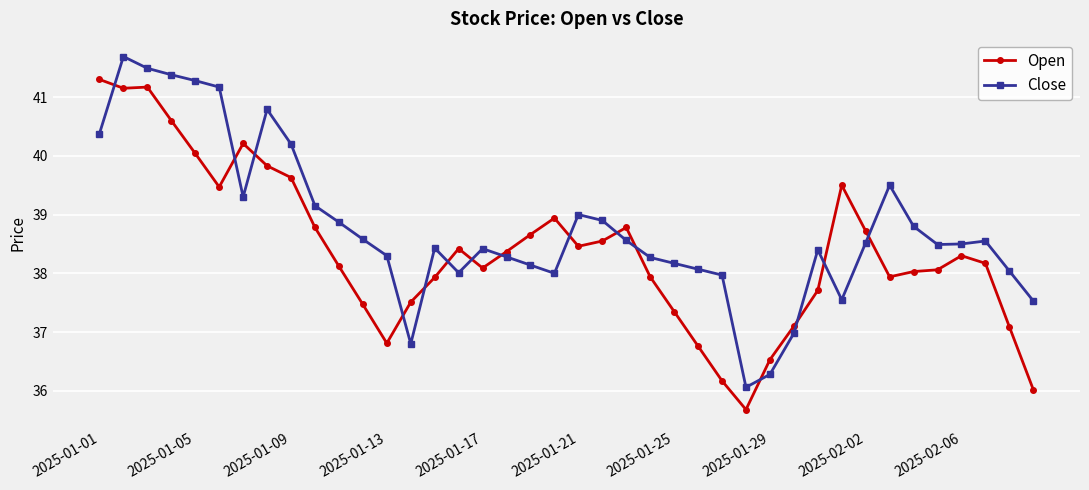

At how many categories does at least one series exceed 35?

40